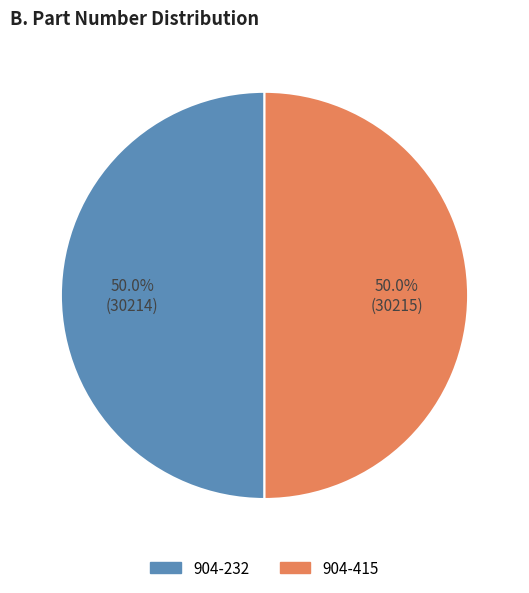

Combined, what portion of the pie is 904-232 and 904-415?

100.0%